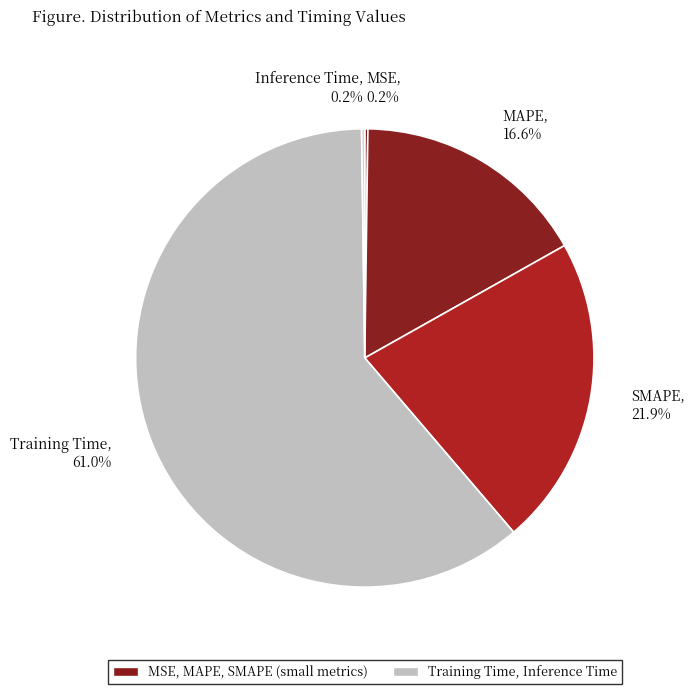

The MAPE slice represents 2% of the pie. True or false?

False